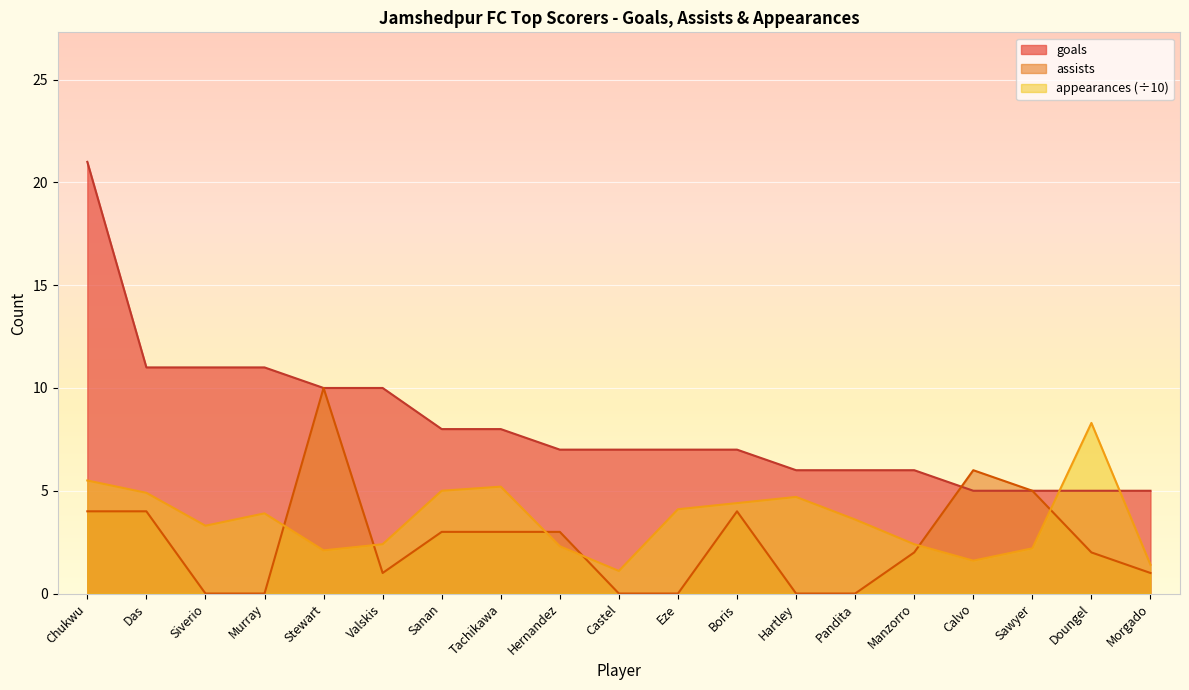

Reading right to left, list all the values displayed in this chart.

goals: 5.0	5.0	5.0	5.0	6.0	6.0	6.0	7.0	7.0	7.0	7.0	8.0	8.0	10.0	10.0	11.0	11.0	11.0	21.0
assists: 1.0	2.0	5.0	6.0	2.0	0.0	0.0	4.0	0.0	0.0	3.0	3.0	3.0	1.0	10.0	0.0	0.0	4.0	4.0
appearances: 1.4	8.3	2.2	1.6	2.4	3.6	4.7	4.4	4.1	1.1	2.3	5.2	5.0	2.4	2.1	3.9	3.3	4.9	5.5